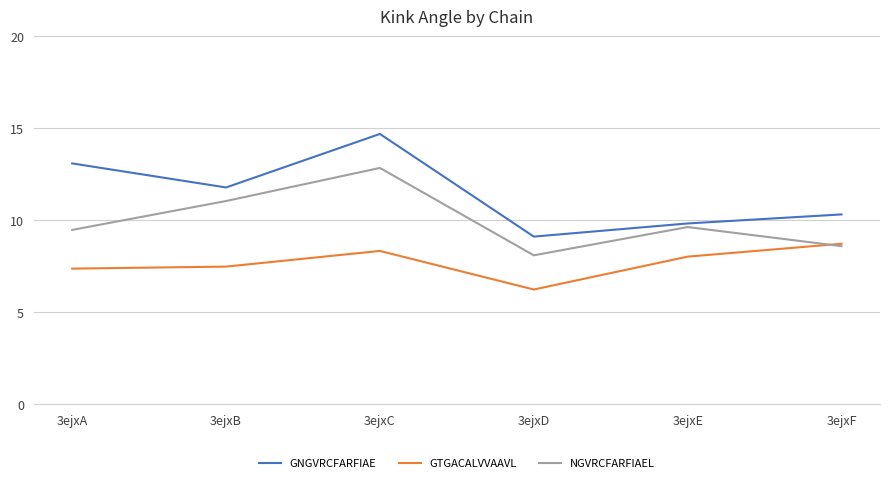

List the series in order of their overall mean, lowest first.

GTGACALVVAAVL, NGVRCFARFIAEL, GNGVRCFARFIAE